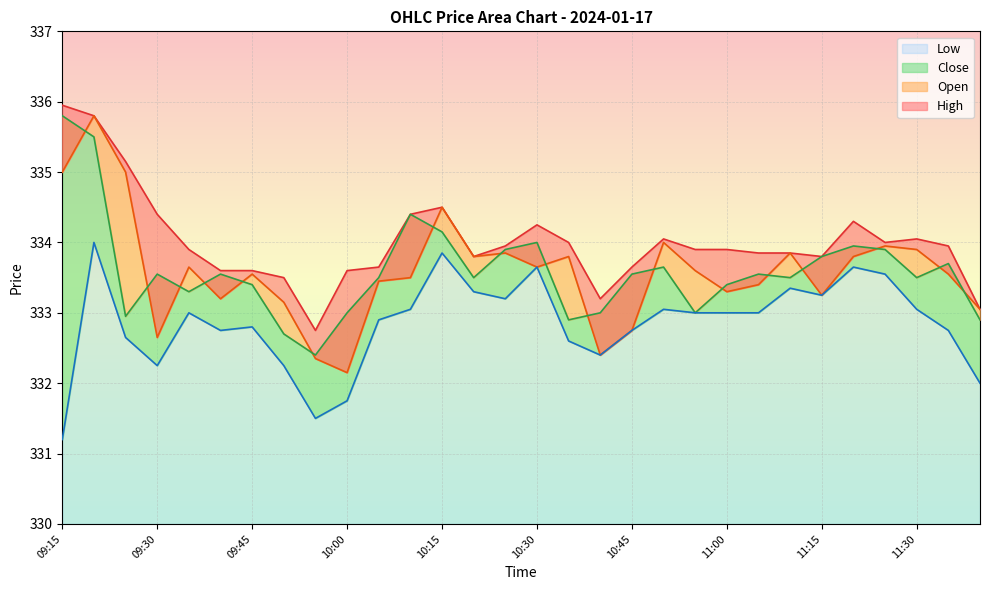

Is the value of Open at 11:10 greater than the value of Low at 09:25?

Yes